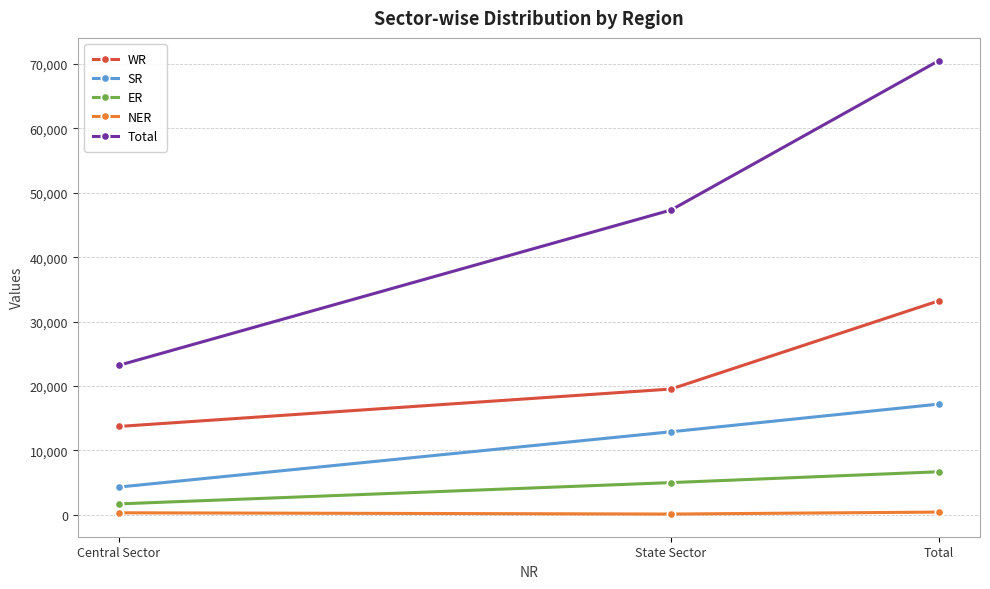

List the series in order of their peak value, lowest first.

NER, ER, SR, WR, Total